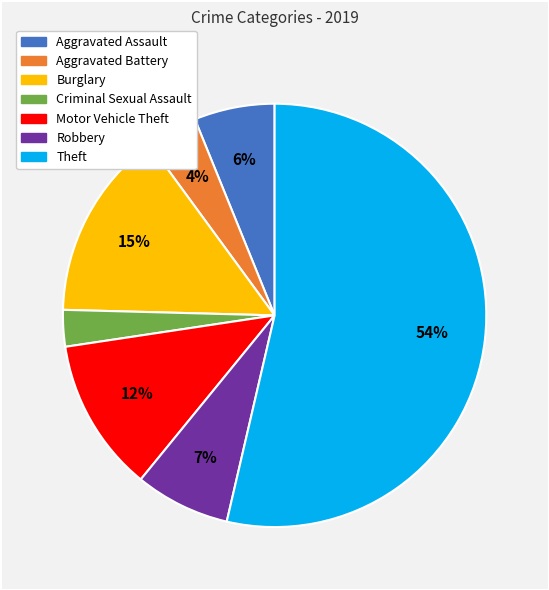

Is the sum of Aggravated Battery and Motor Vehicle Theft greater than half?

No